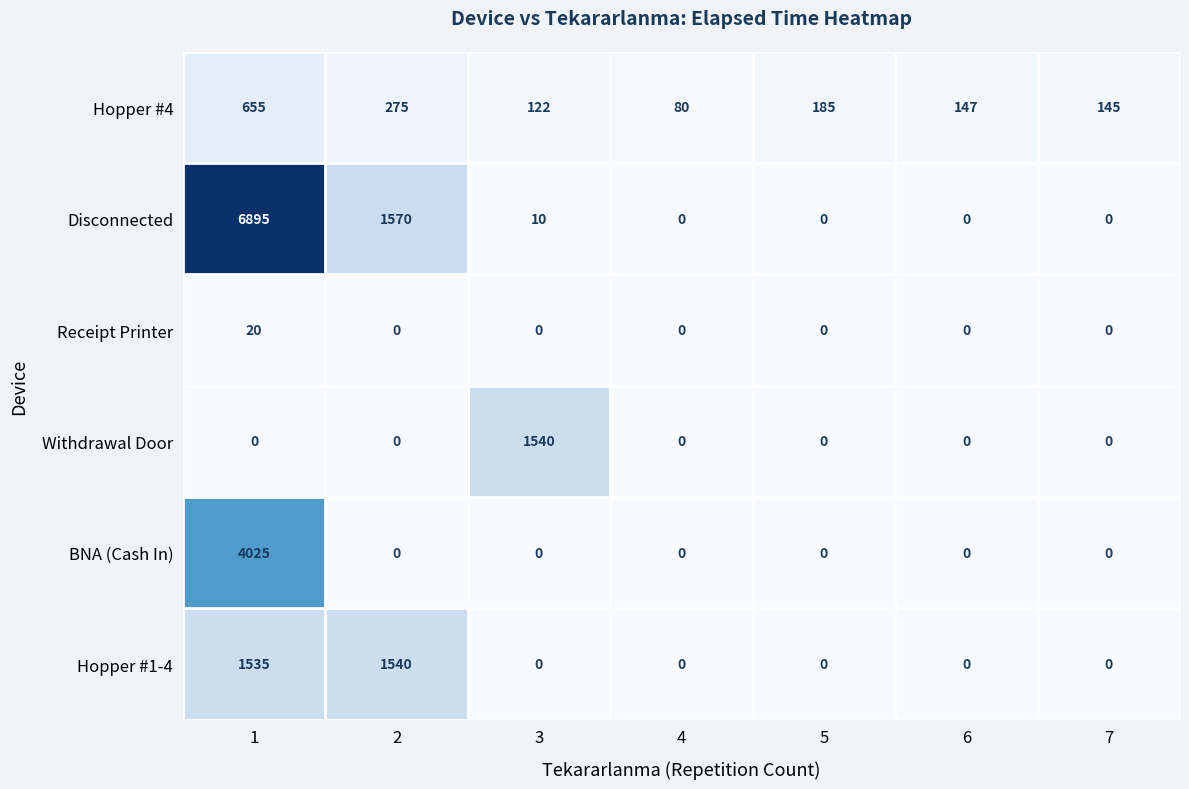

How many series are shown in this chart?

6